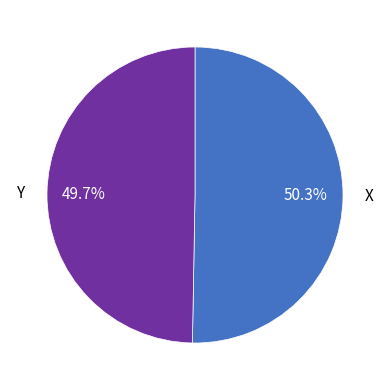

Which has a higher value, Y or X?

X